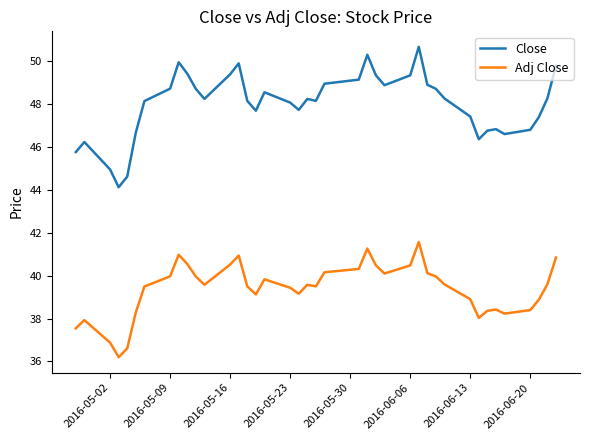

Rank the series by their average value, from lowest to highest.

Adj Close, Close